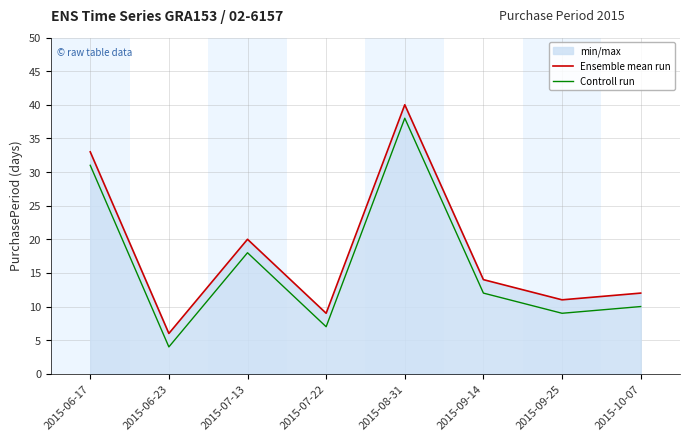

At which label does Controll run reach its peak?

2015-08-31